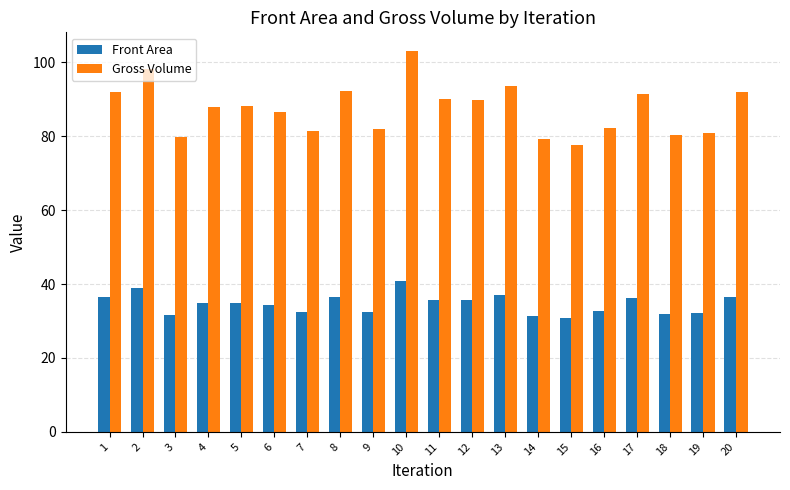

What is the sum of the Front Area values at 4 and 5?

69.9